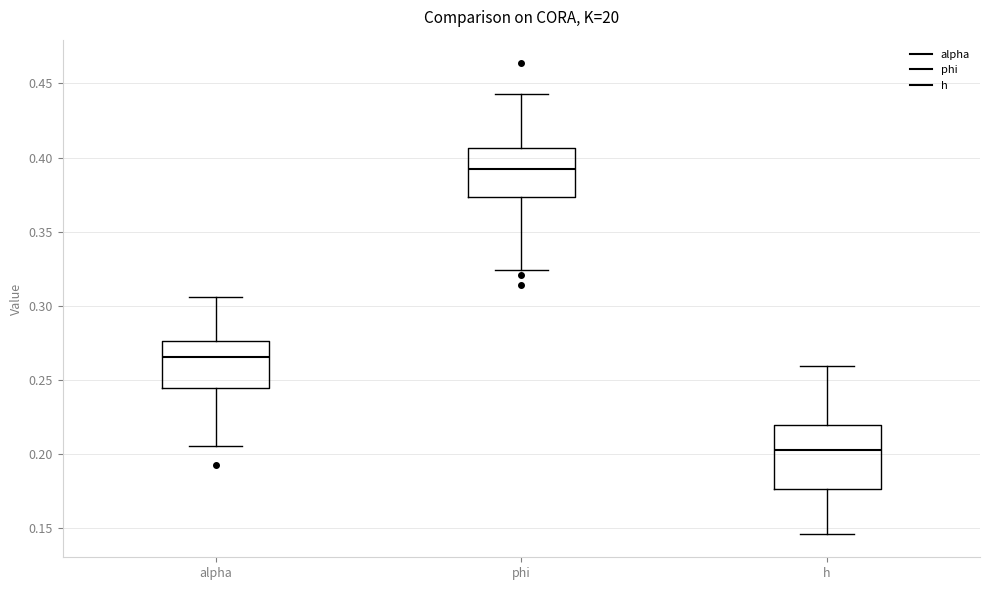

Where is the upper edge of the box for alpha on the y-axis? The values are not printed on the chart, so give them approximately, as read against the axis.

0.275